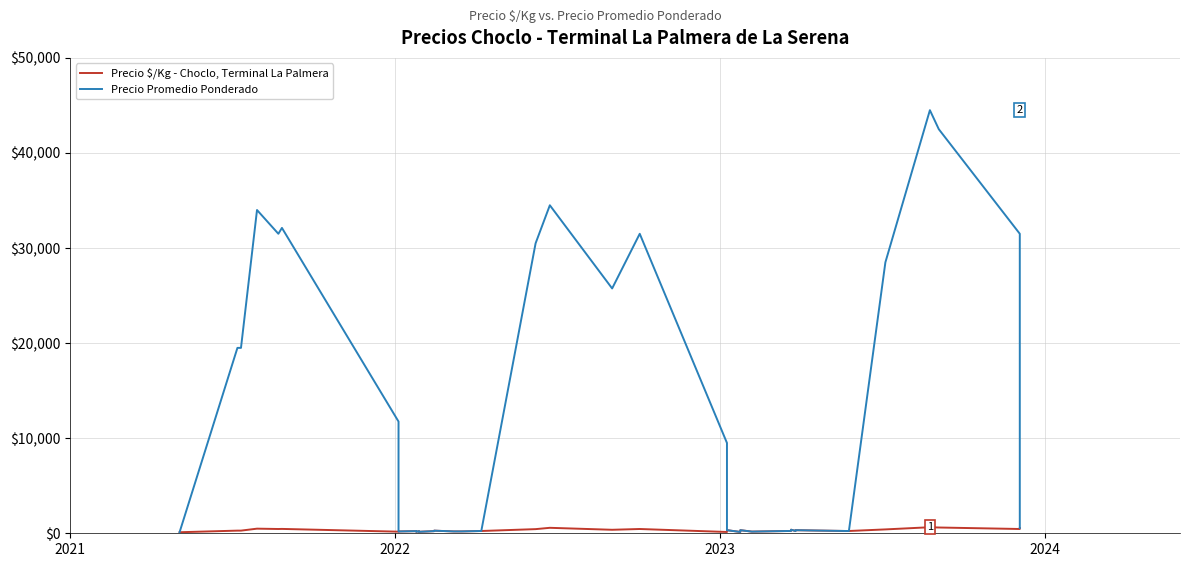

List the series in order of their overall mean, lowest first.

Precio $/Kg - Choclo, Terminal La Palmera, Precio Promedio Ponderado